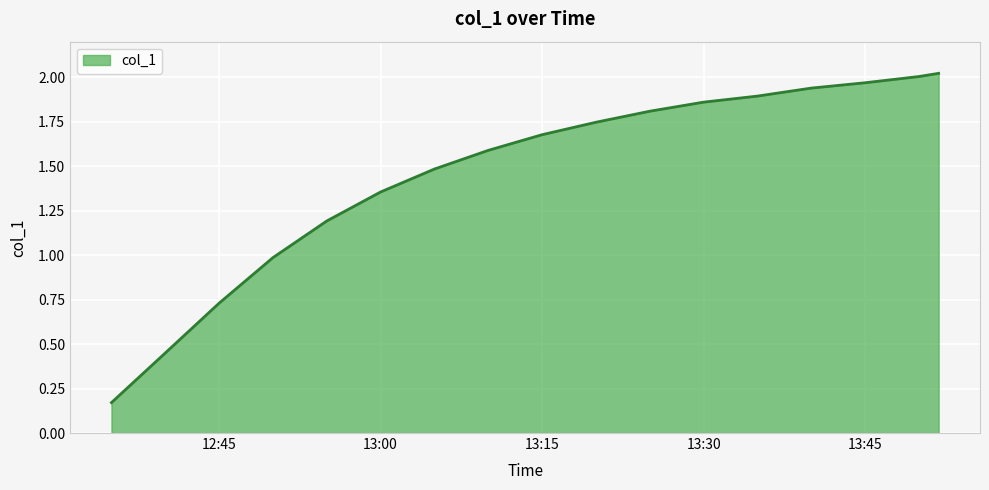

Between 13:30 and 12:45, which is larger?

13:30